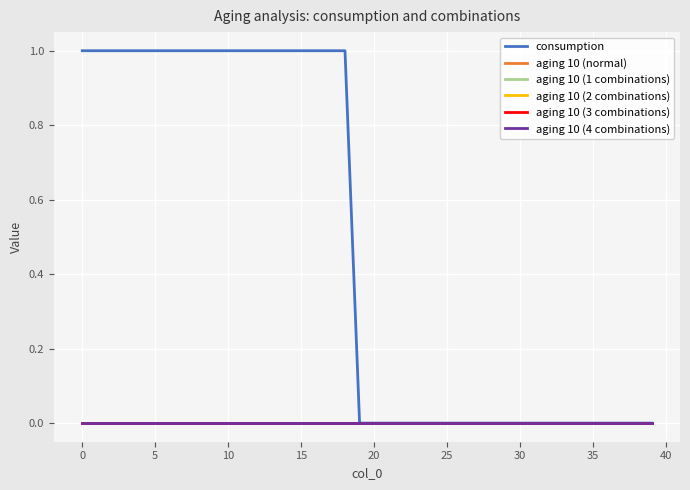

Reading right to left, extract all data points from this chart.

consumption: 0	0	0	0	0	0	0	0	0	0	0	0	0	0	0	0	0	0	0	0	0	1	1	1	1	1	1	1	1	1	1	1	1	1	1	1	1	1	1	1
aging 10 (normal): 0	0	0	0	0	0	0	0	0	0	0	0	0	0	0	0	0	0	0	0	0	0	0	0	0	0	0	0	0	0	0	0	0	0	0	0	0	0	0	0
aging 10 (1 combinations): 0	0	0	0	0	0	0	0	0	0	0	0	0	0	0	0	0	0	0	0	0	0	0	0	0	0	0	0	0	0	0	0	0	0	0	0	0	0	0	0
aging 10 (2 combinations): 0	0	0	0	0	0	0	0	0	0	0	0	0	0	0	0	0	0	0	0	0	0	0	0	0	0	0	0	0	0	0	0	0	0	0	0	0	0	0	0
aging 10 (3 combinations): 0	0	0	0	0	0	0	0	0	0	0	0	0	0	0	0	0	0	0	0	0	0	0	0	0	0	0	0	0	0	0	0	0	0	0	0	0	0	0	0
aging 10 (4 combinations): 0	0	0	0	0	0	0	0	0	0	0	0	0	0	0	0	0	0	0	0	0	0	0	0	0	0	0	0	0	0	0	0	0	0	0	0	0	0	0	0